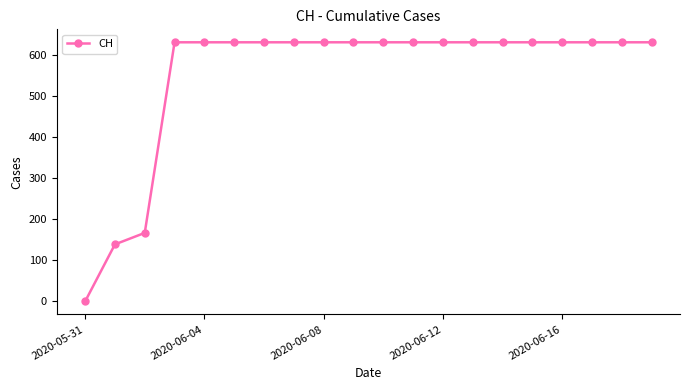

How many data points are less than 631?

3